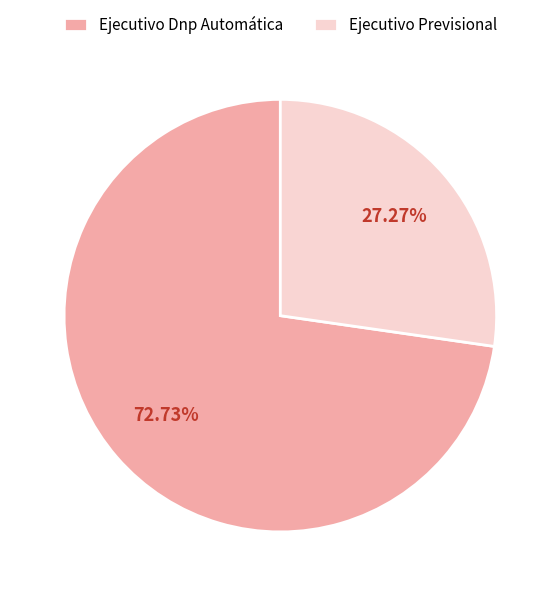

Is it true that Ejecutivo Previsional is 35% of the pie?

False